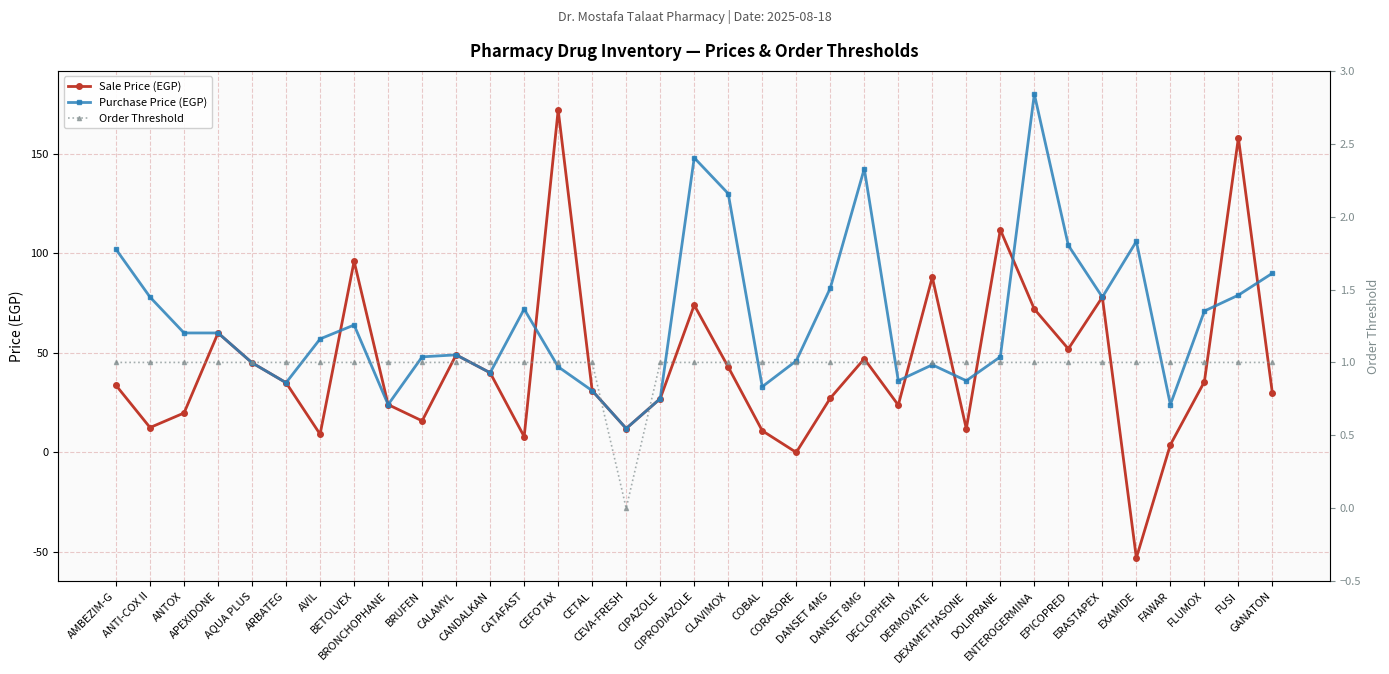

How many lines are shown in the chart?

3